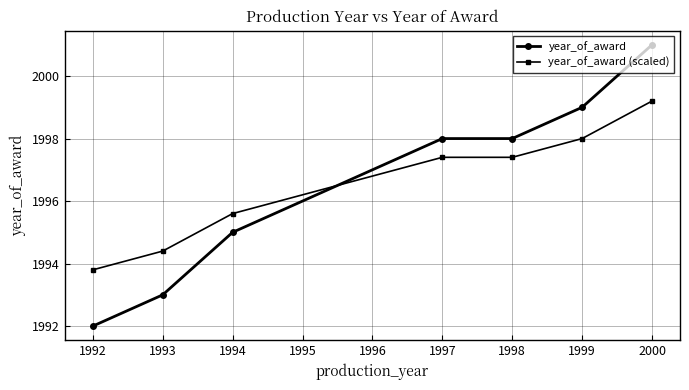

True or false: year_of_award has a value of 3418.5 at 1997.

False